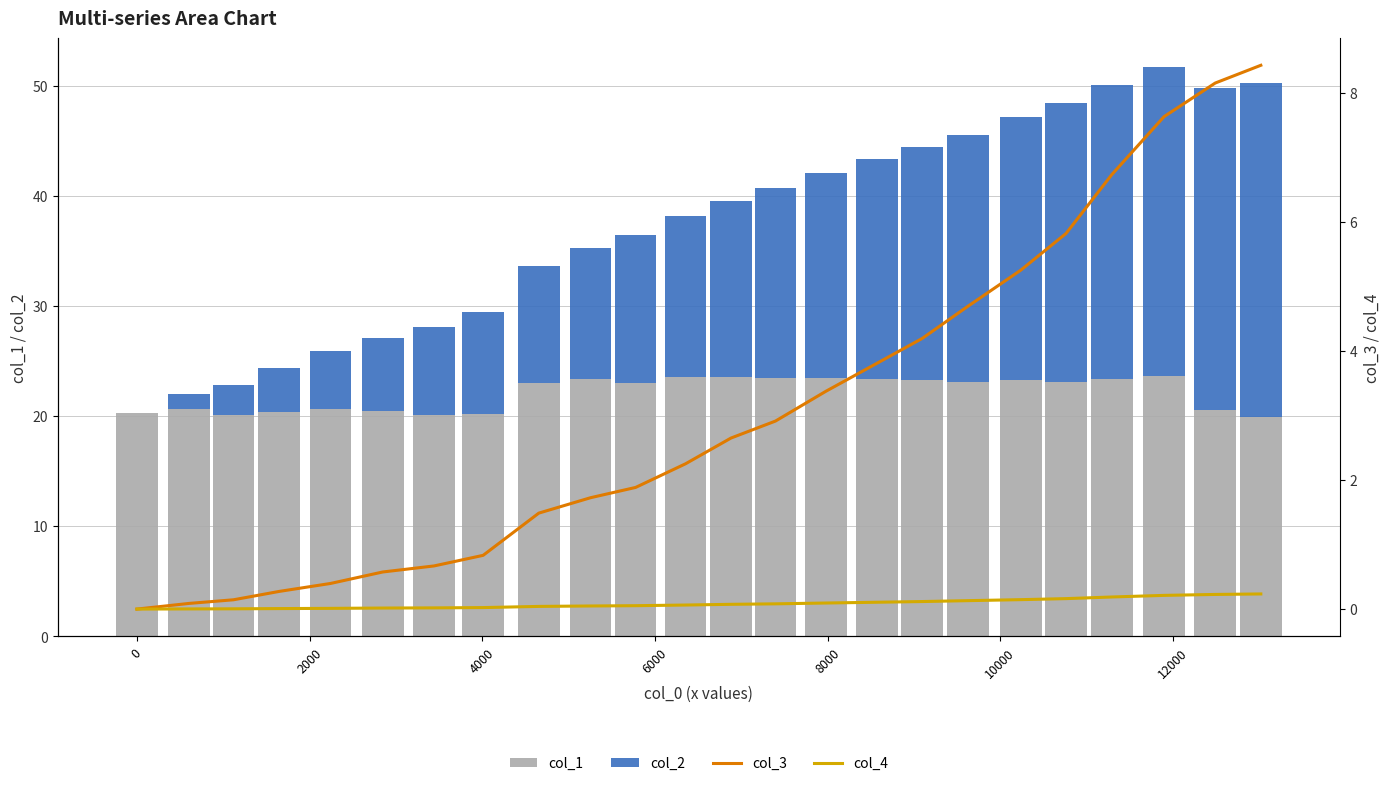

Which series has the largest total across all categories?

col_1